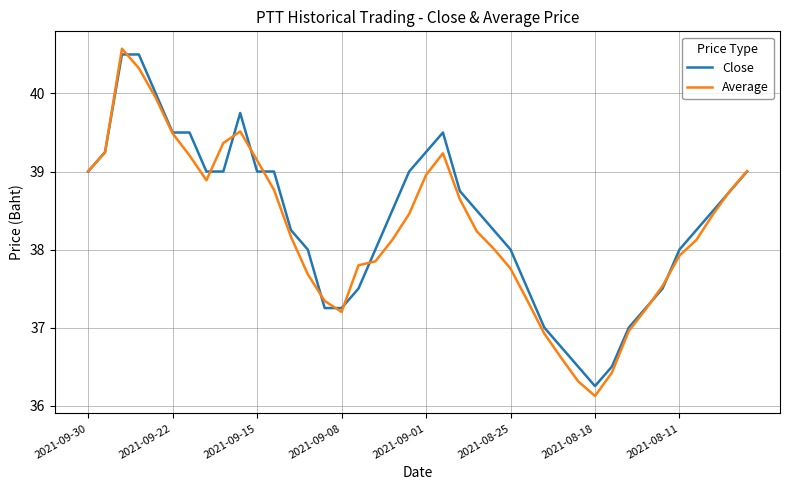

Which series has the widest spread of values?

Average